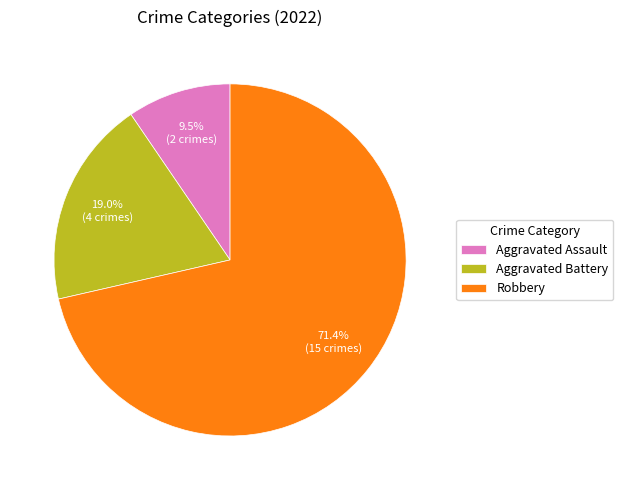

What is the largest slice in the pie chart?

Robbery